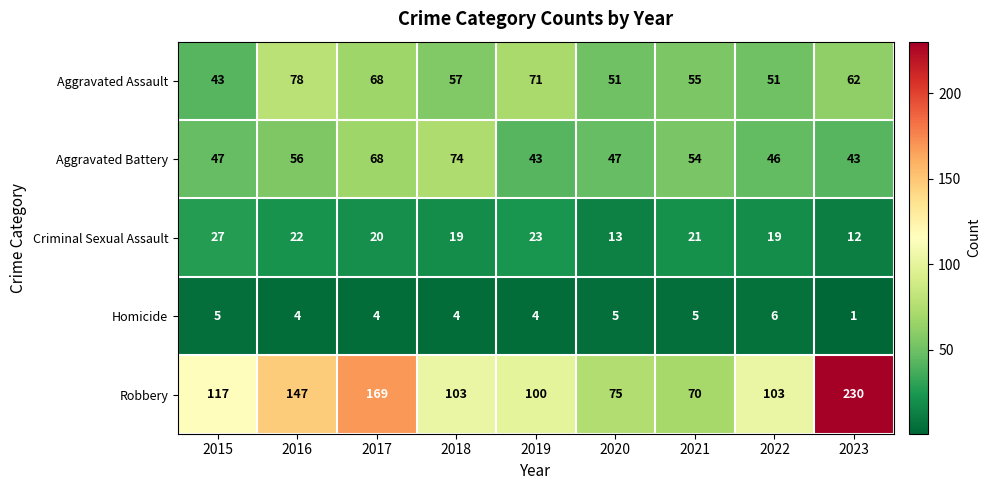

What is the greatest value displayed?

230